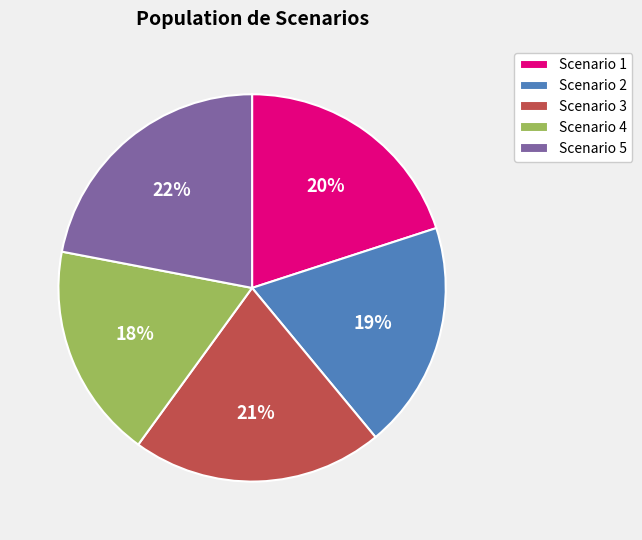

The Scenario 2 slice represents 19% of the pie. True or false?

True